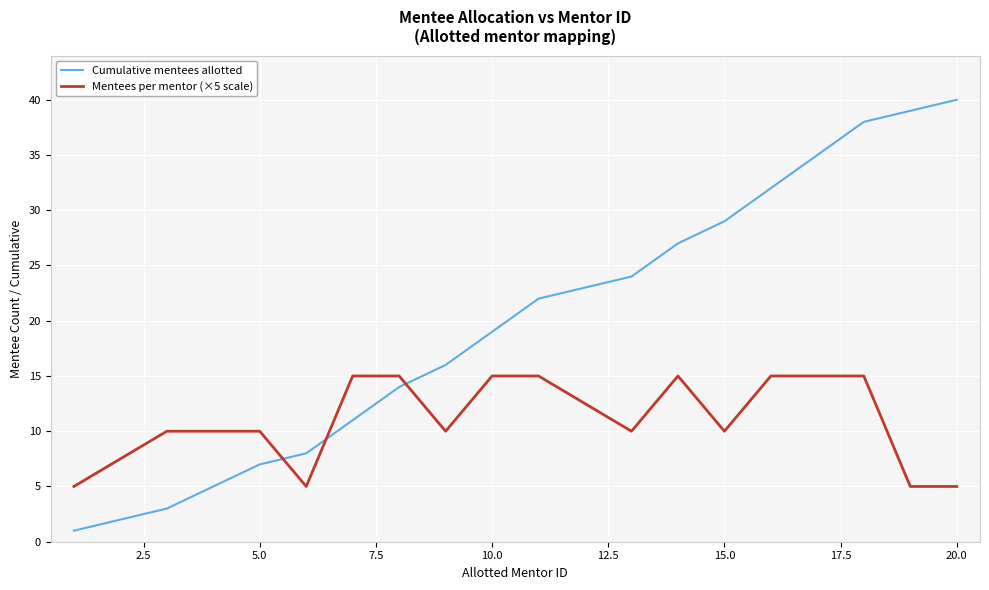

What is the difference between the maximum and minimum values in the Cumulative mentees allotted series?

39